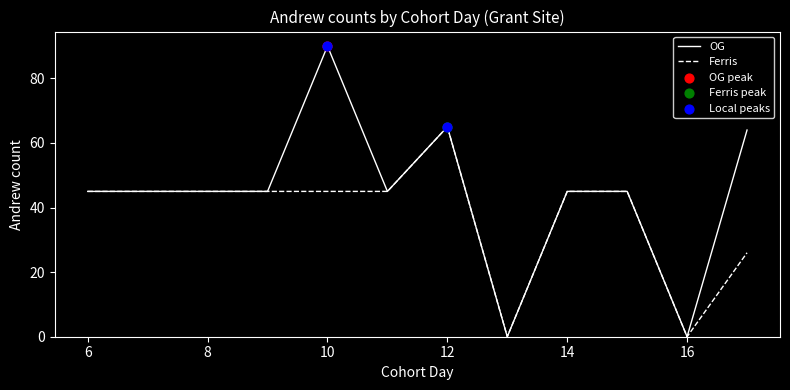

Which series has the largest range (max minus min)?

OG